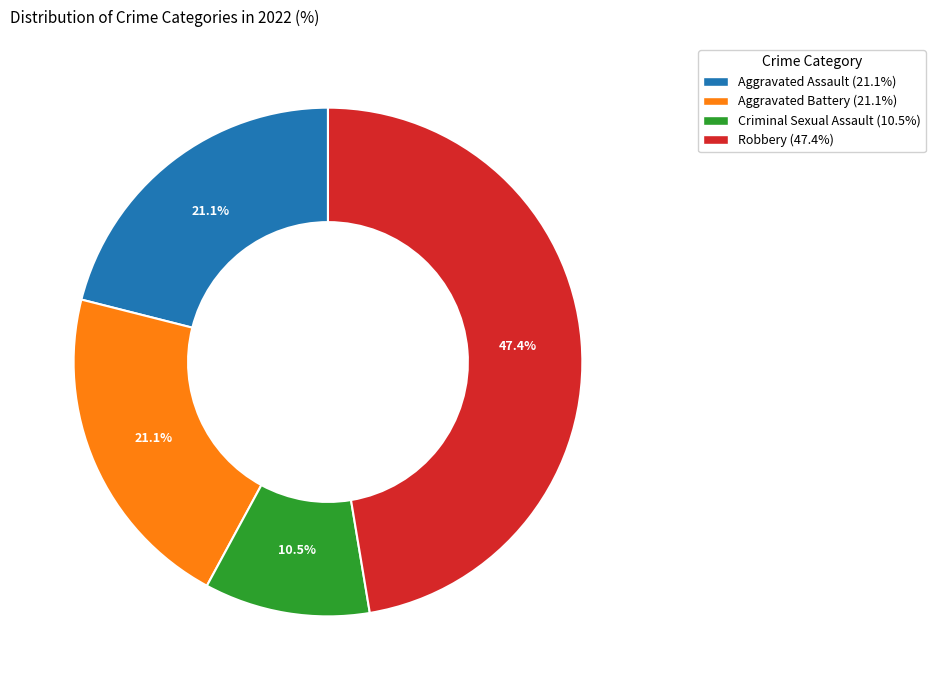

Is there a majority slice in this chart?

No